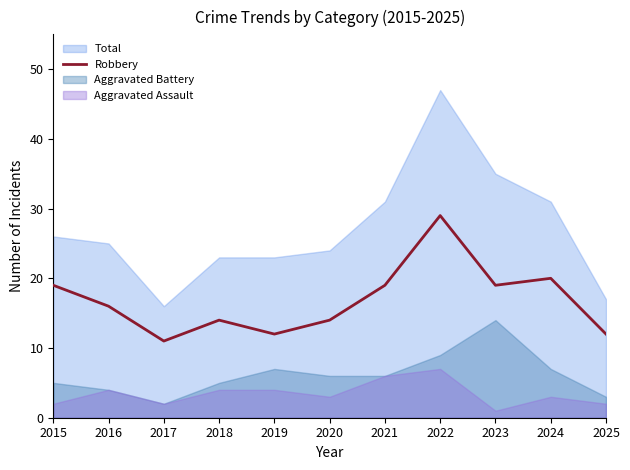

The value of Robbery at 2022 is 29. True or false?

True